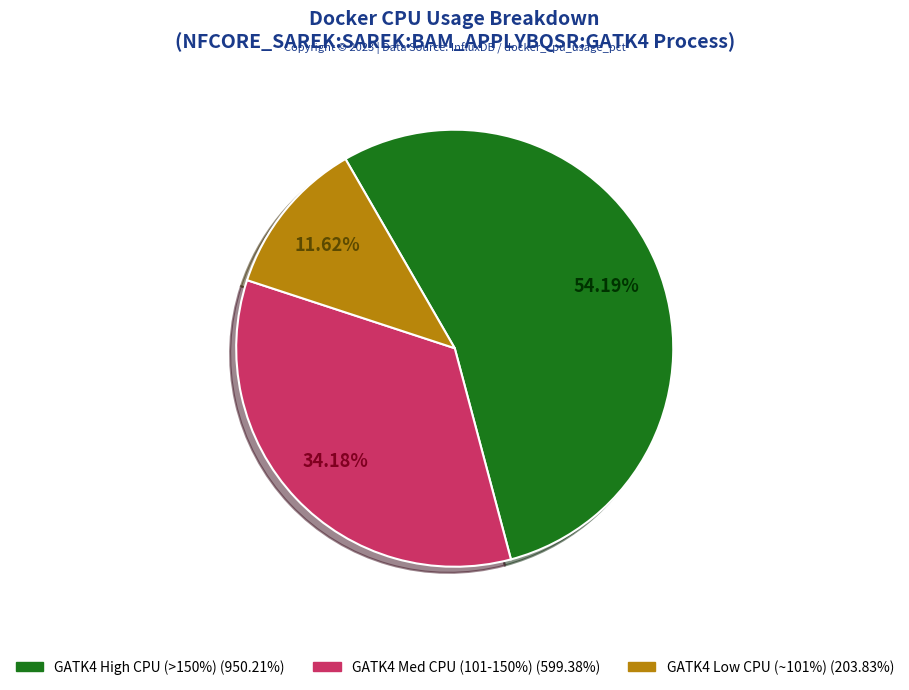

Is there any slice that represents more than half of the pie?

Yes